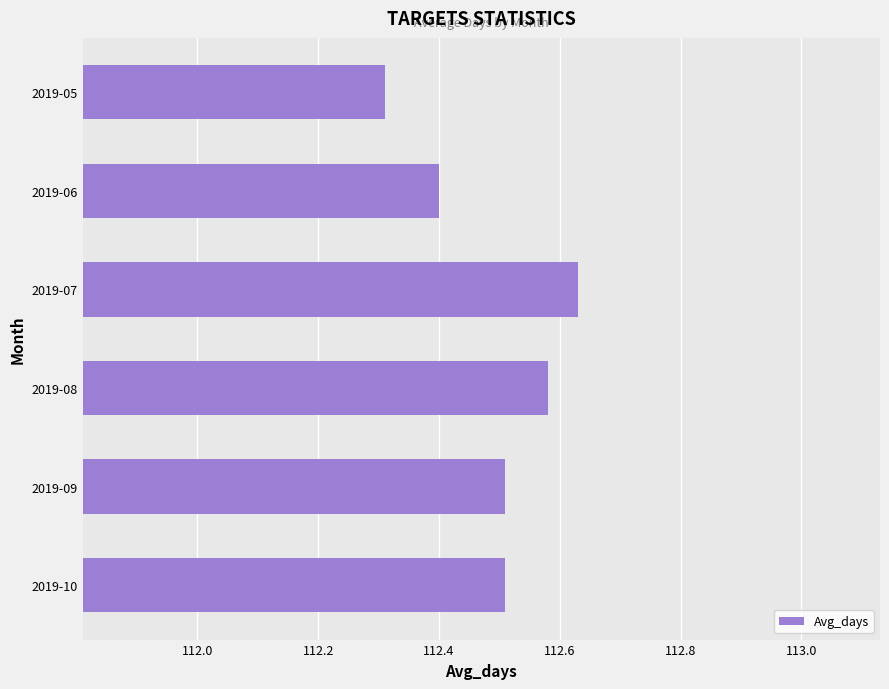

At which category does the chart reach its minimum across all series?

2019-05